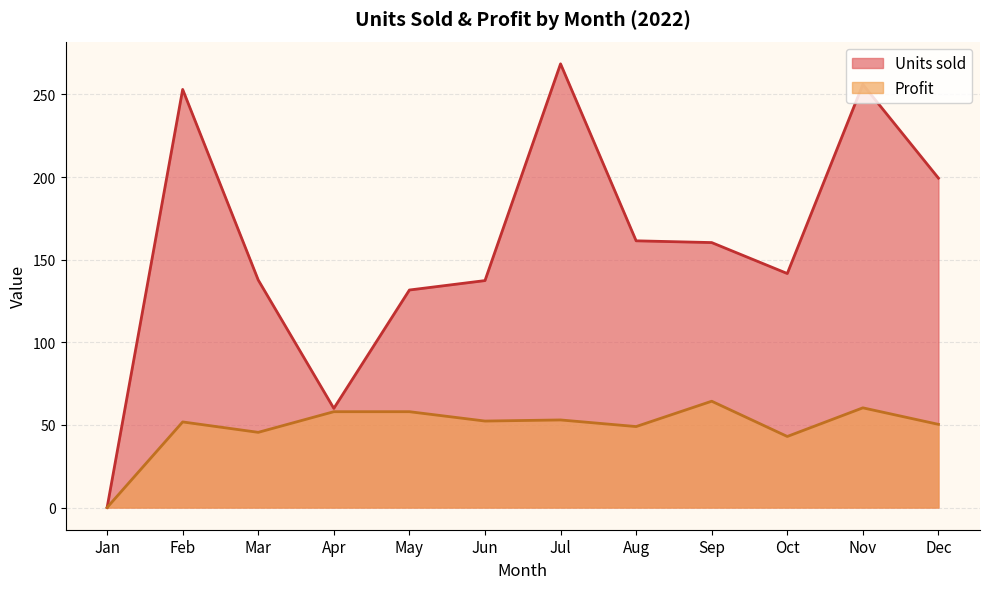

Which category has the highest value in the Profit series?

Sep